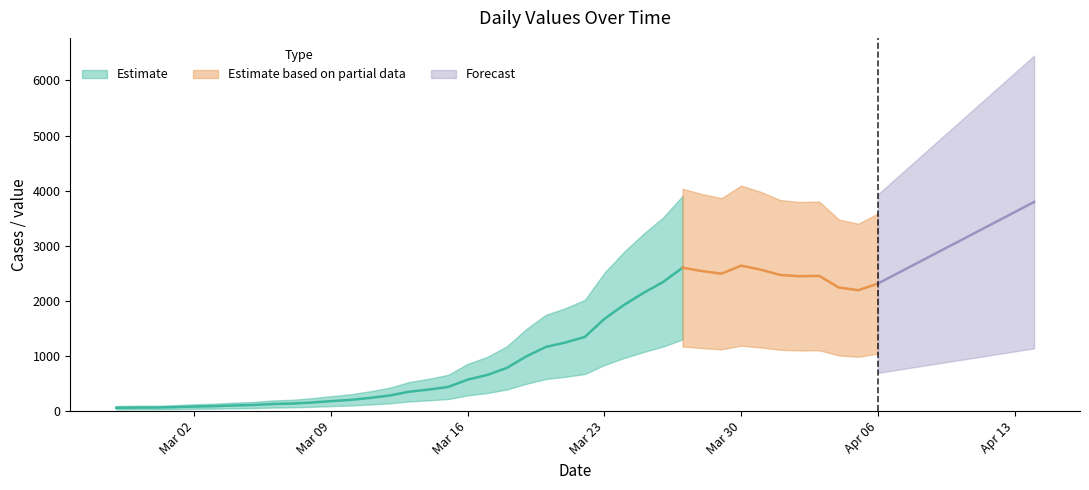

What is the label of the 16th point from the left?

2020-03-13